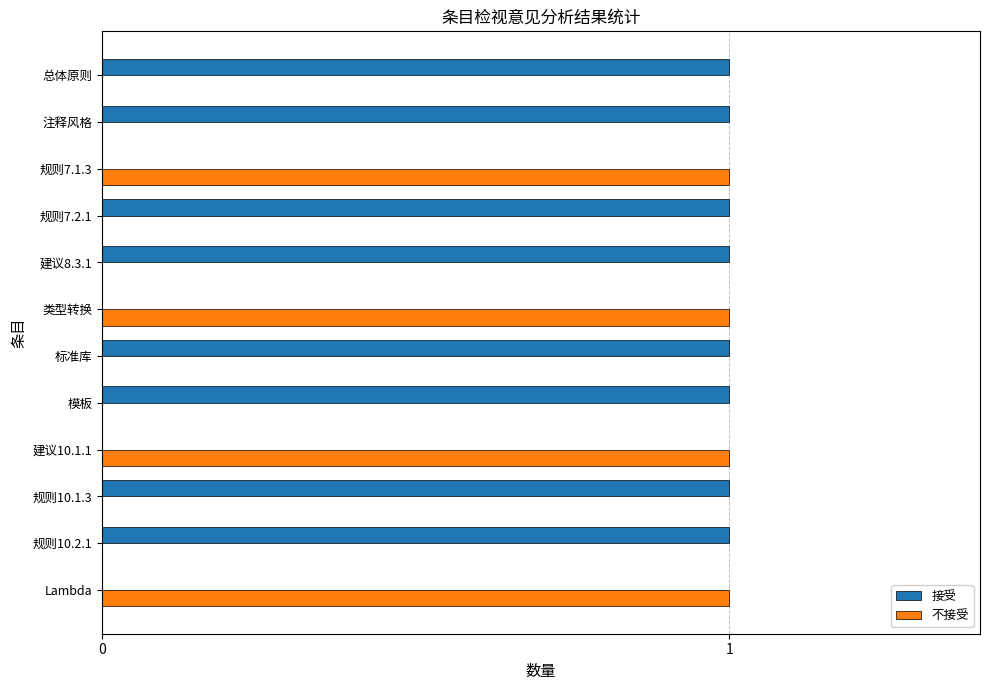

What is the highest value of the 不接受 series?

1